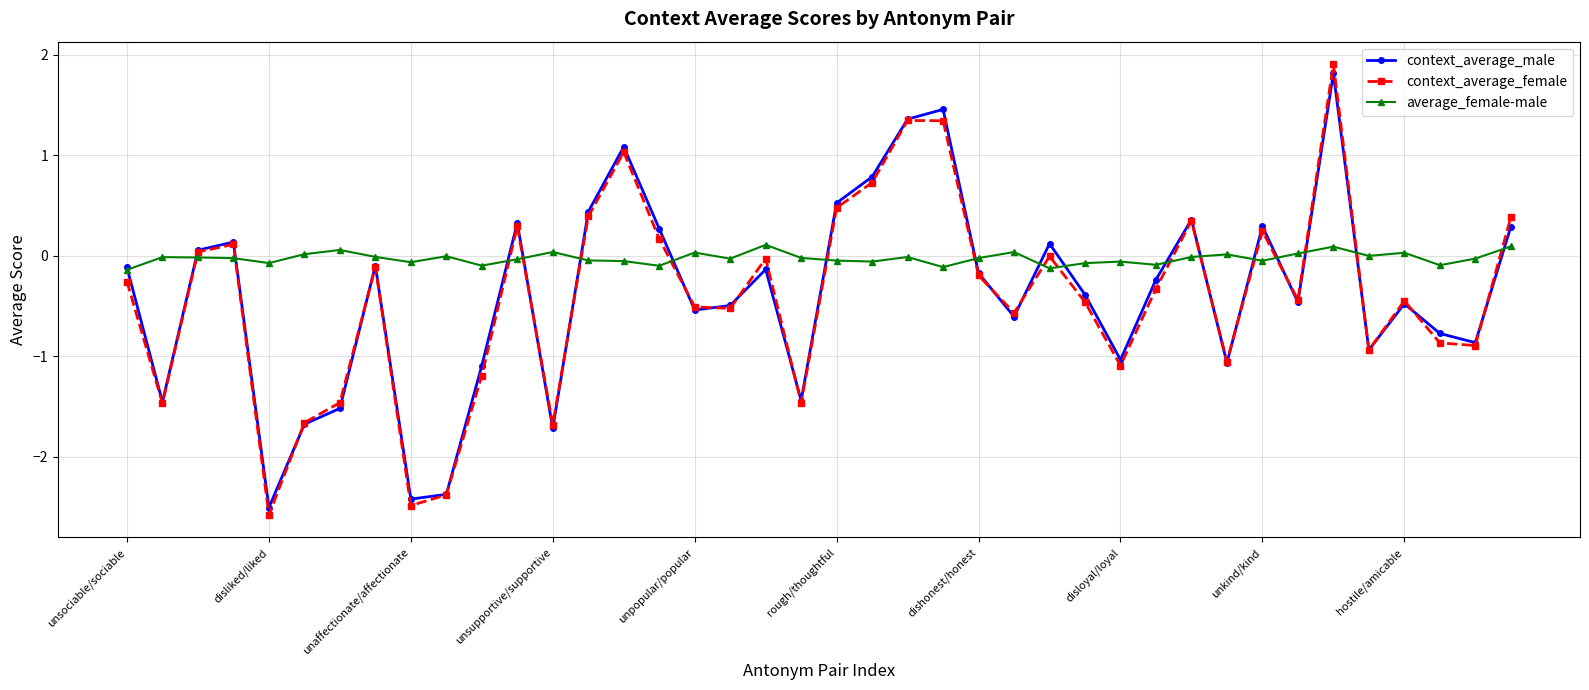

What is the maximum value for context_average_female?

1.9